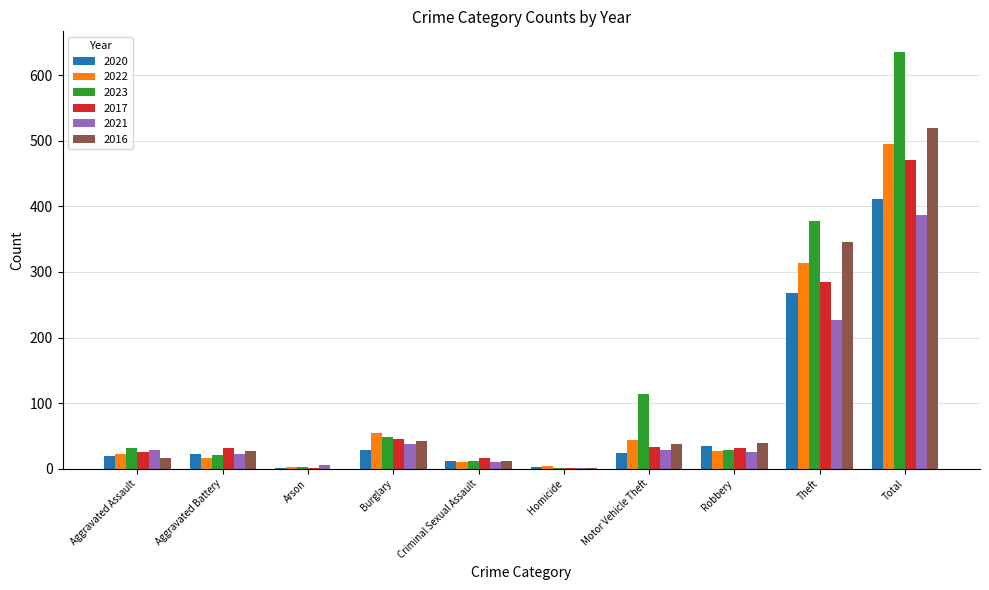

The 2022 series shows 3 at Arson. True or false?

True